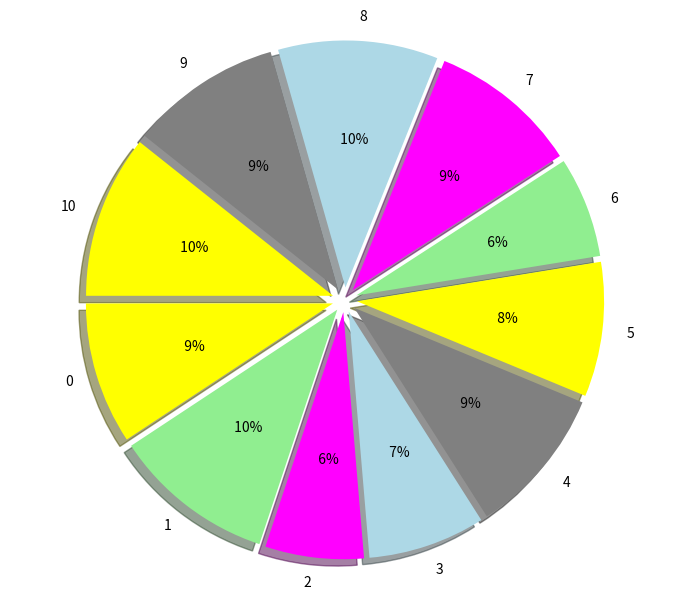

To the nearest percent, what percentage of the pie is 1?

11%